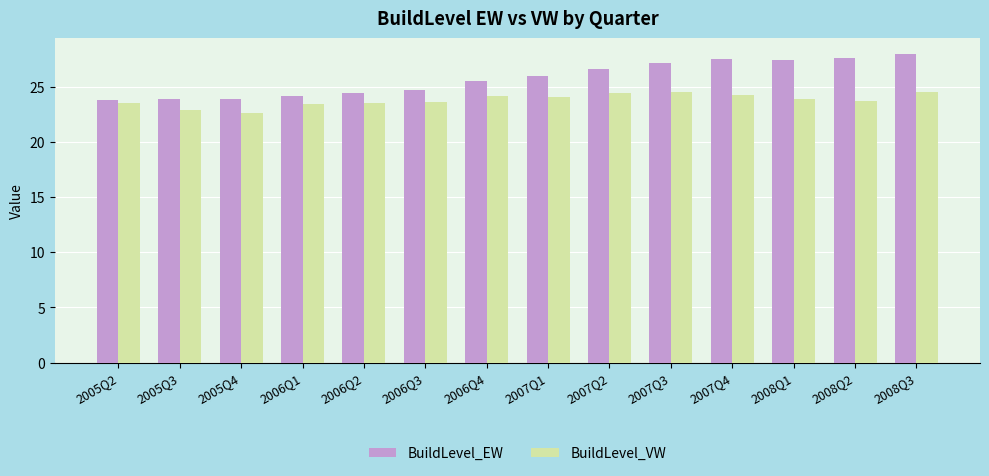

What position from the right is 2008Q1?

3